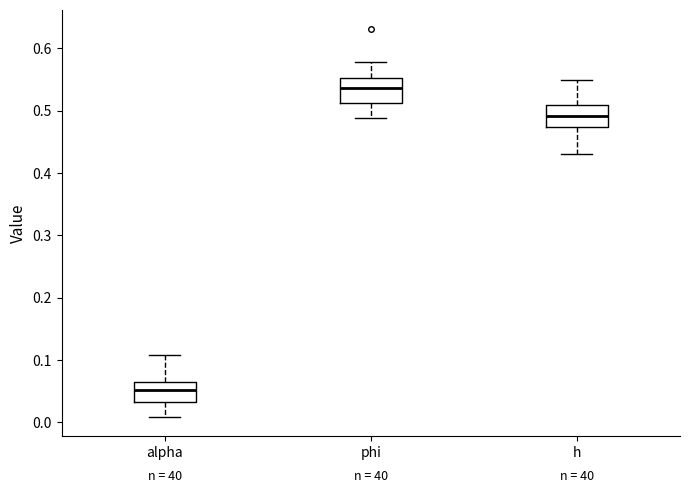

Where does the lower whisker of the box for phi end on the y-axis? The values are not printed on the chart, so give them approximately, as read against the axis.

0.49